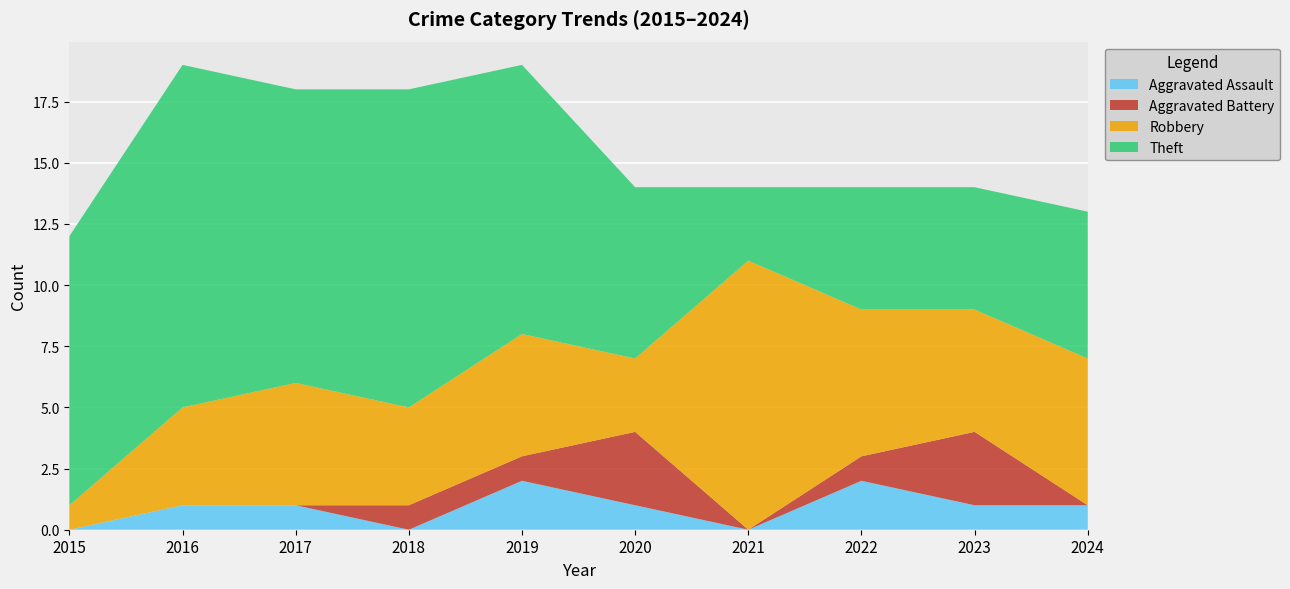

Reading left to right, what are all the values shown in this chart?

Aggravated Assault: 2015=0	2016=1	2017=1	2018=0	2019=2	2020=1	2021=0	2022=2	2023=1	2024=1
Aggravated Battery: 2015=0	2016=0	2017=0	2018=1	2019=1	2020=3	2021=0	2022=1	2023=3	2024=0
Robbery: 2015=1	2016=4	2017=5	2018=4	2019=5	2020=3	2021=11	2022=6	2023=5	2024=6
Theft: 2015=11	2016=14	2017=12	2018=13	2019=11	2020=7	2021=3	2022=5	2023=5	2024=6